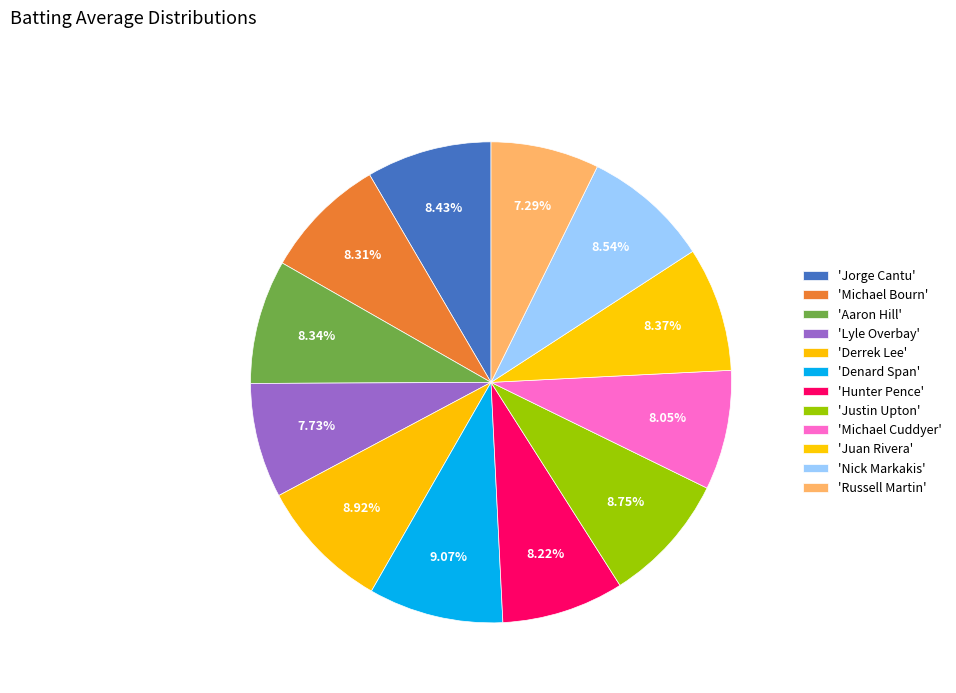

How many slices are in this pie chart?

12